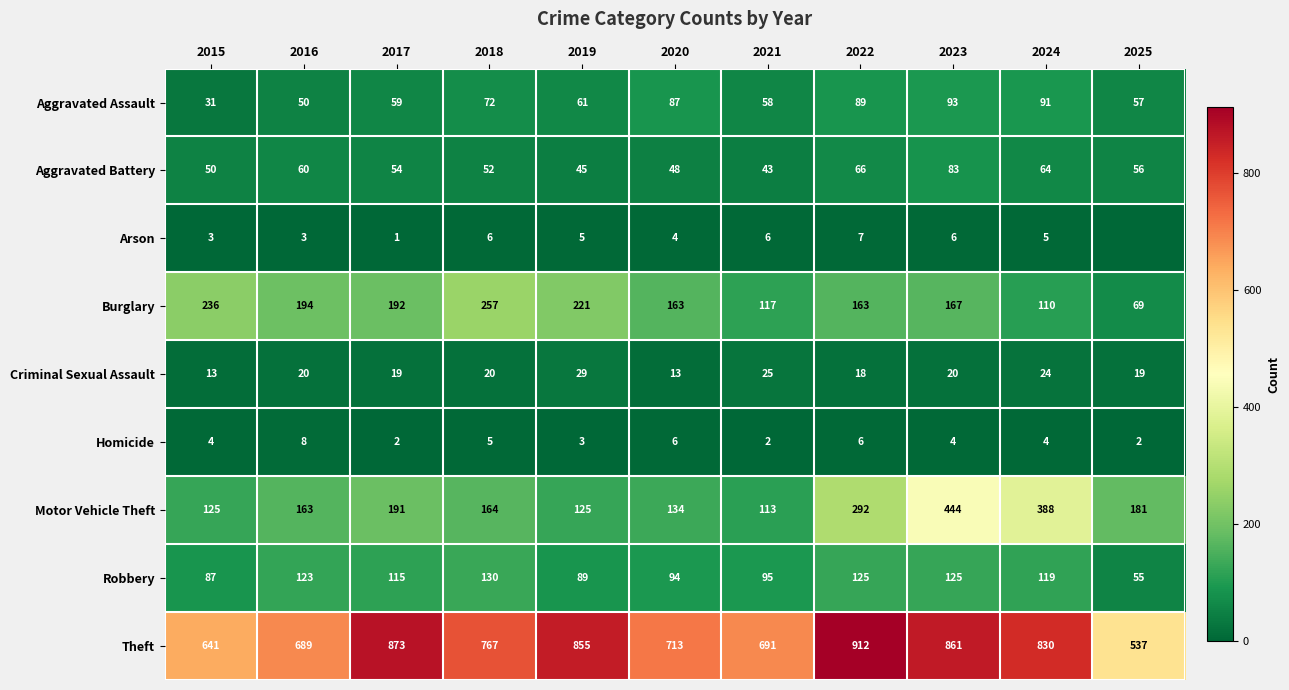

Is it true that Aggravated Assault equals 31 at 2015?

True